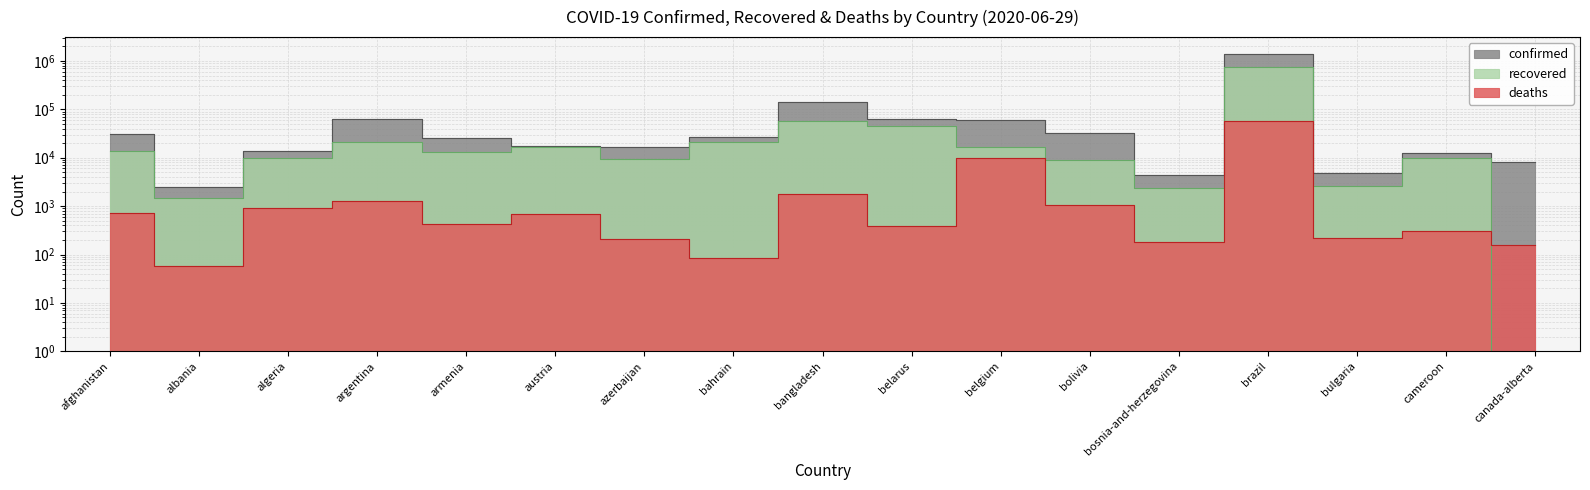

What is the sum of all recovered values?

1007919.1